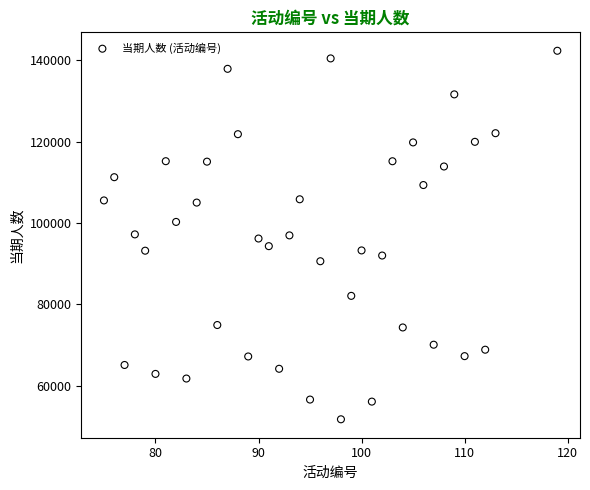

What is the range of Y values (max minus min)?

90667